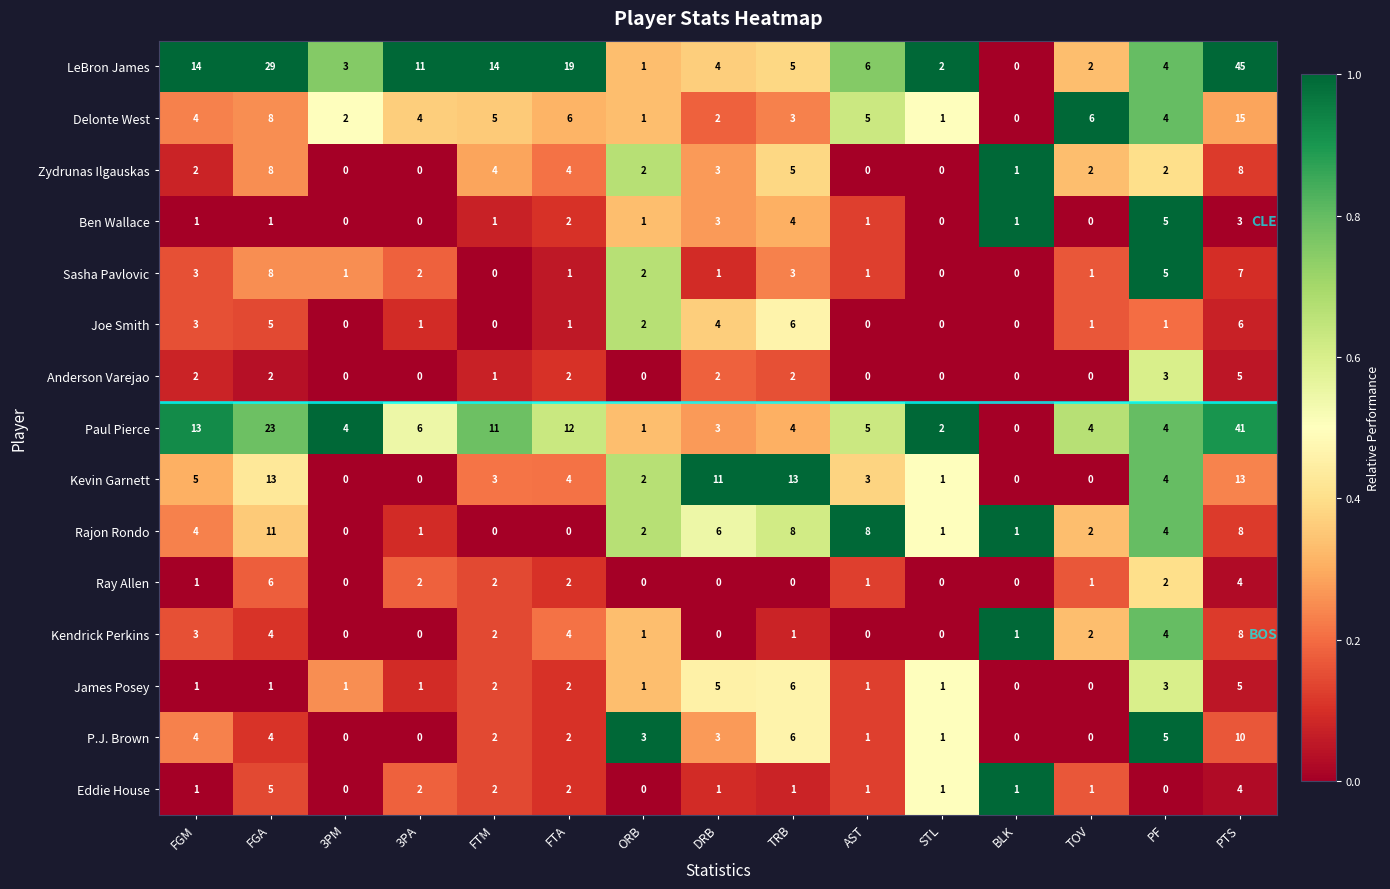

The Rajon Rondo series shows 1 at TOV. True or false?

False